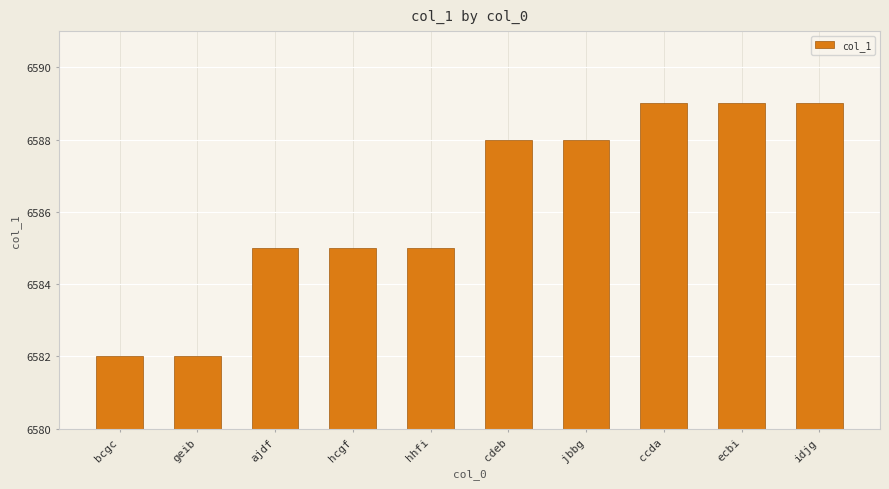

The chart shows a value of 9601 at ajdf. True or false?

False